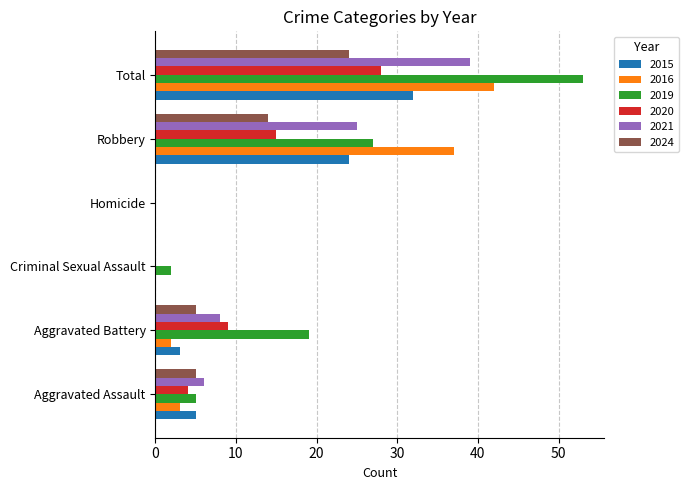

Where is 2019 nearest to the value 26?

Robbery